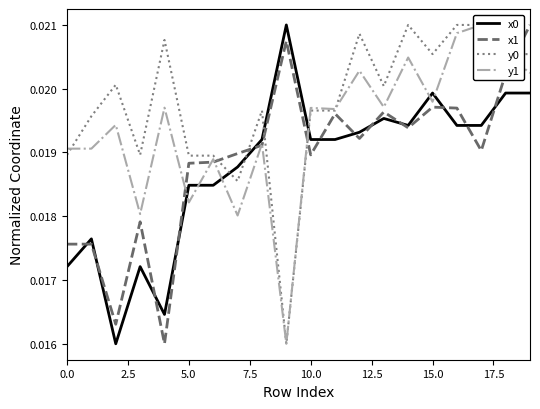

At which category is the sum across all series the highest?

19